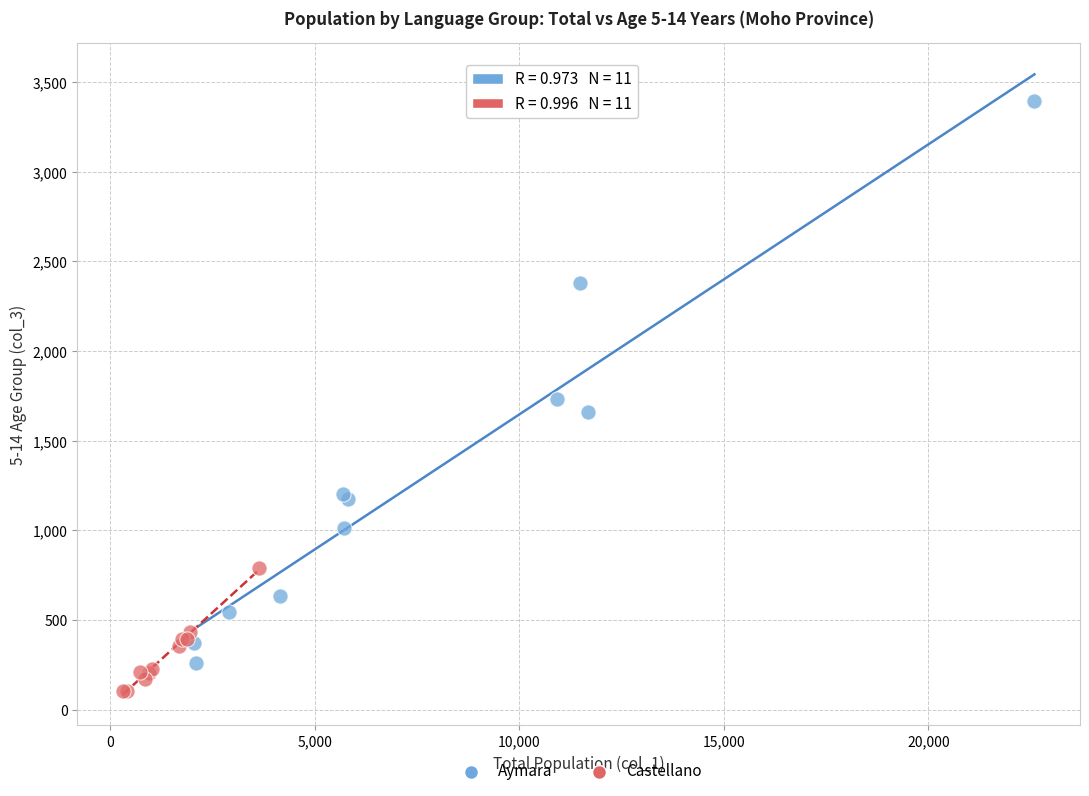

Which series reaches the minimum Y coordinate?

Castellano